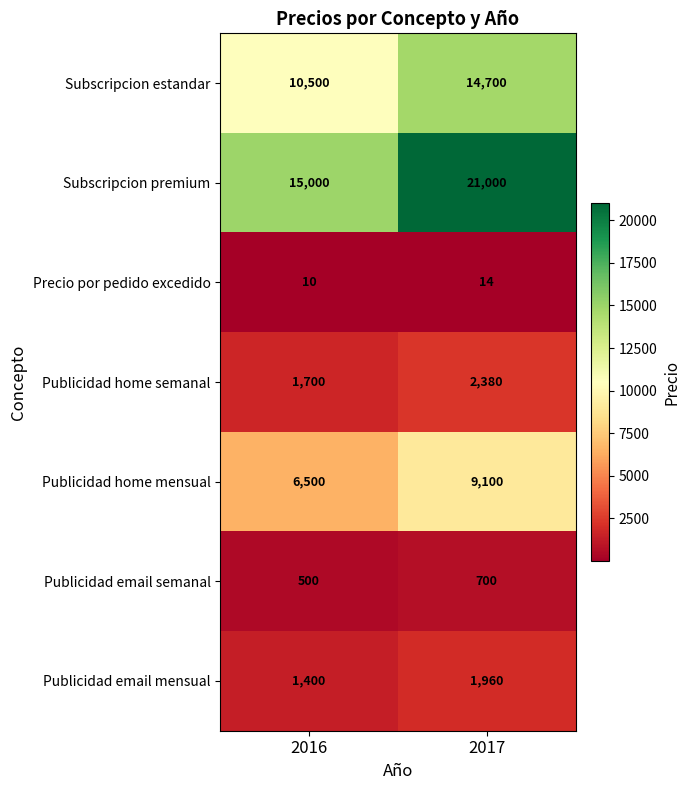

What is the average value of the Publicidad home semanal series?

2040